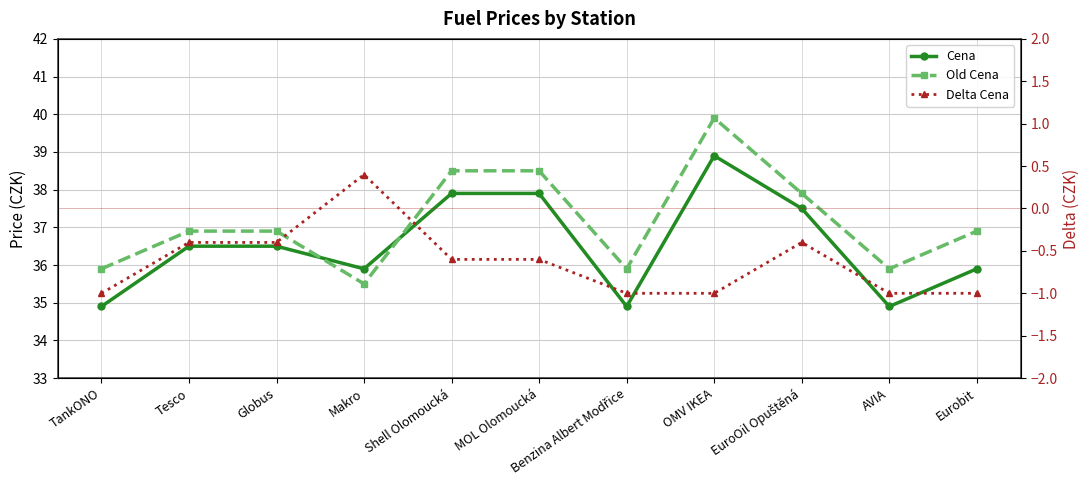

Is the value of Delta Cena at Tesco greater than the value of Cena at Benzina Albert Modřice?

No